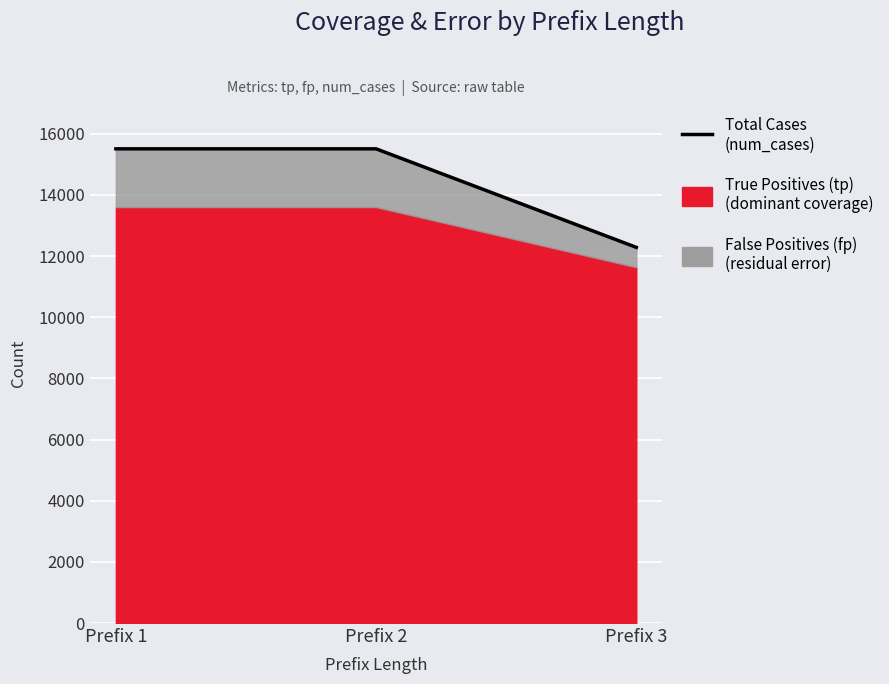

How many lines are shown in the chart?

1